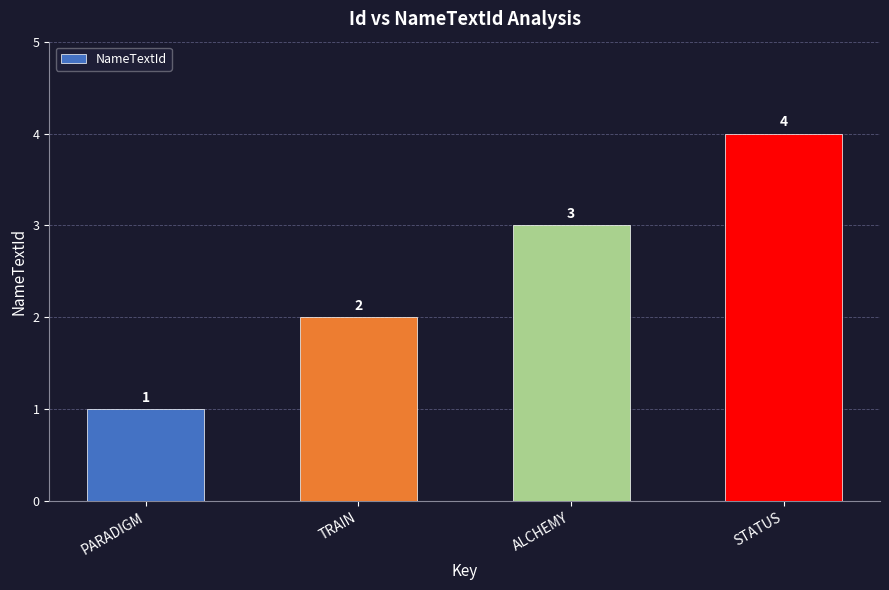

At which category does the chart reach its minimum across all series?

PARADIGM